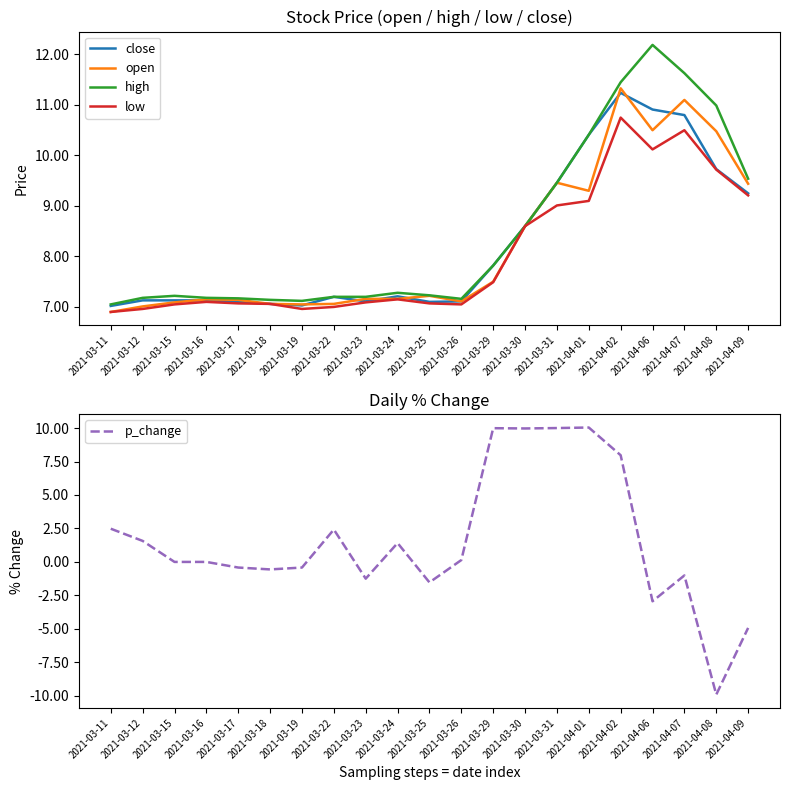

Rank the series by their maximum value, from highest to lowest.

high, open, close, low, p_change